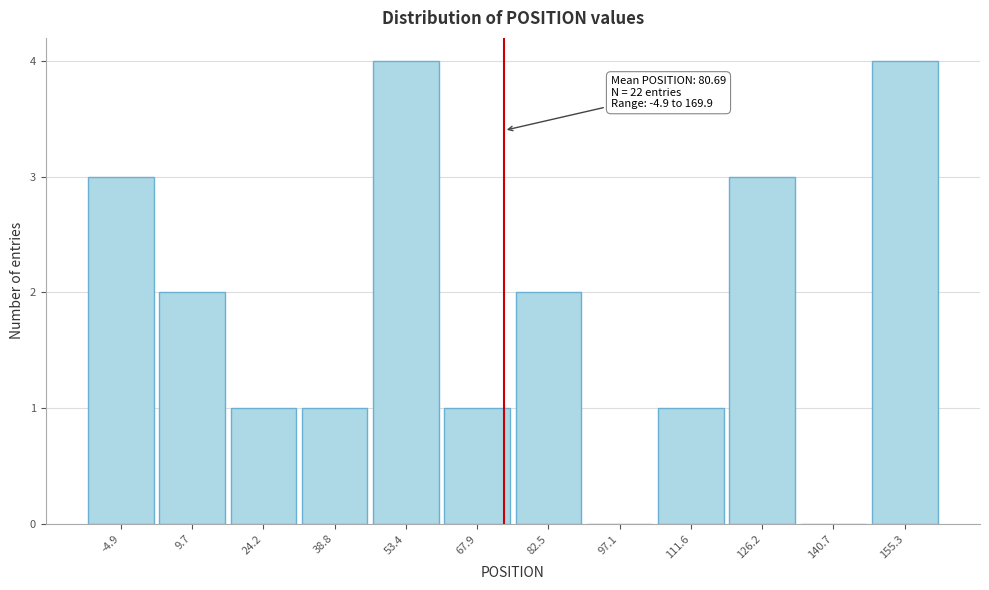

Reading left to right, transcribe all the data shown in this chart.

-4.9=3	9.7=2	24.2=1	38.8=1	53.4=4	67.9=1	82.5=2	97.1=0	111.6=1	126.2=3	140.7=0	155.3=4